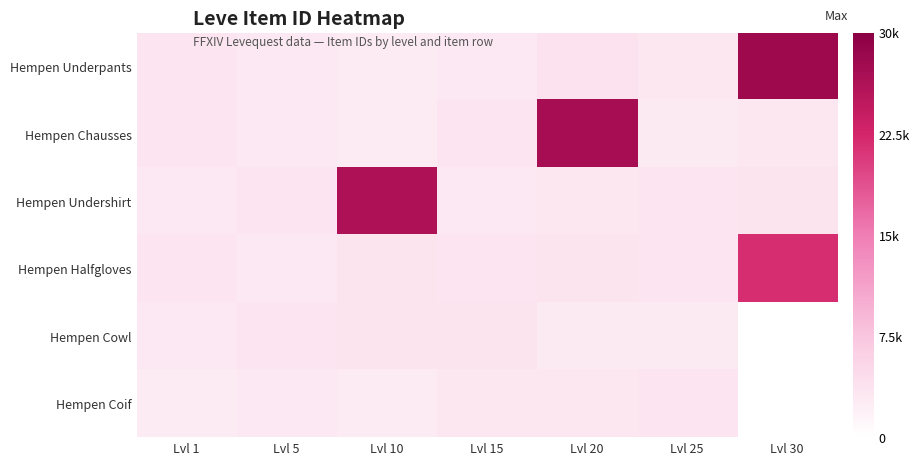

Reading left to right, transcribe all the data shown in this chart.

Hempen Underpants: Lvl 1=3307	Lvl 5=2999	Lvl 10=2658	Lvl 15=3023	Lvl 20=3800	Lvl 25=3066	Lvl 30=27990
Hempen Chausses: Lvl 1=3309	Lvl 5=3015	Lvl 10=2670	Lvl 15=3341	Lvl 20=27174	Lvl 25=2734	Lvl 30=3106
Hempen Undershirt: Lvl 1=2996	Lvl 5=3313	Lvl 10=26304	Lvl 15=3041	Lvl 20=3053	Lvl 25=3349	Lvl 30=3601
Hempen Halfgloves: Lvl 1=3515	Lvl 5=3001	Lvl 10=3539	Lvl 15=3325	Lvl 20=3568	Lvl 25=3341	Lvl 30=21725
Hempen Cowl: Lvl 1=3000	Lvl 5=3316	Lvl 10=3543	Lvl 15=3561	Lvl 20=2700	Lvl 25=2734	Lvl 30=0
Hempen Coif: Lvl 1=2661	Lvl 5=3008	Lvl 10=2666	Lvl 15=3064	Lvl 20=3052	Lvl 25=3351	Lvl 30=0